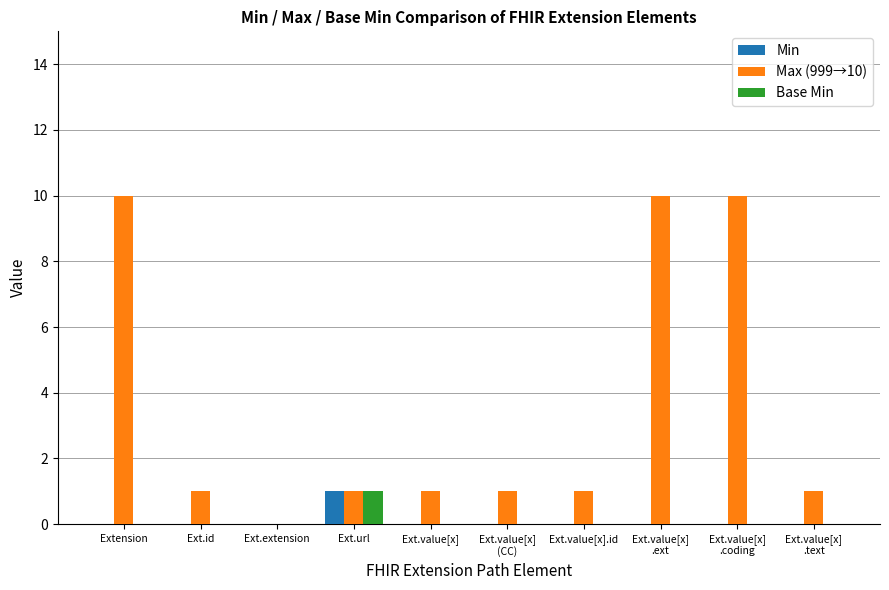

What is the sum of all Min values?

1